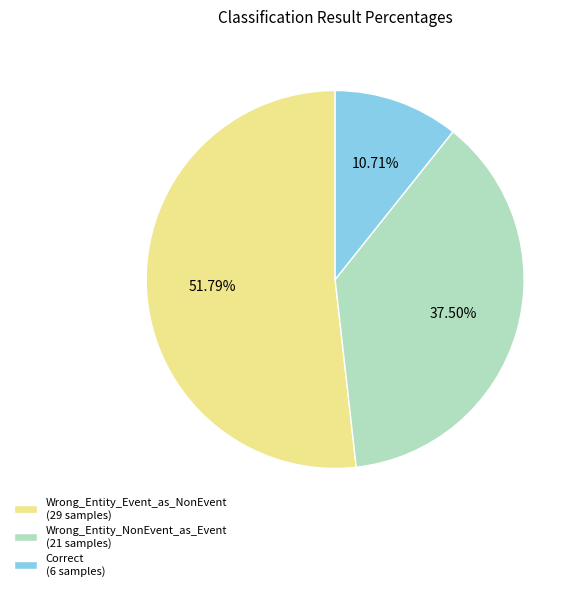

Which slice is the largest?

Wrong_Entity_Event_as_NonEvent